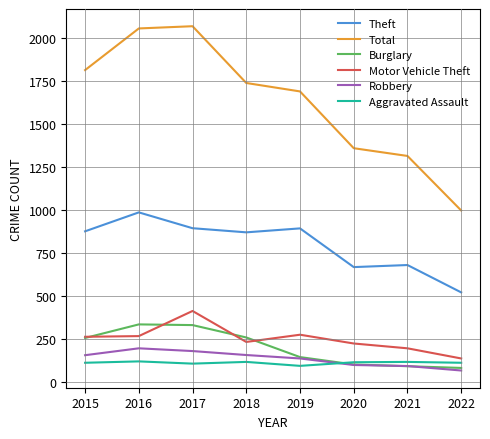

What is the maximum value for Theft?

984